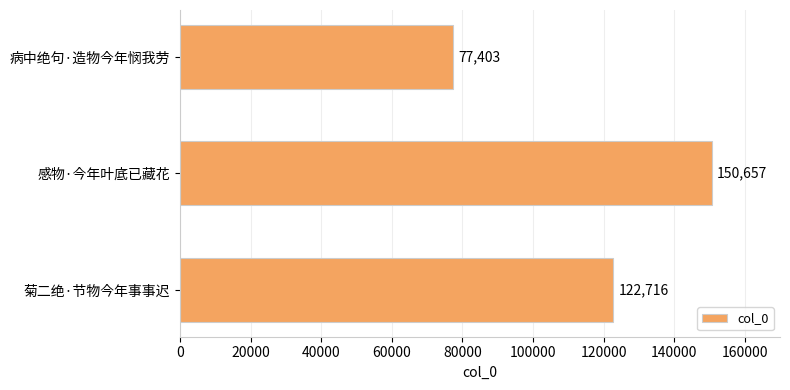

What is the ratio of the value at 病中绝句·造物今年悯我劳 to the value at 菊二绝·节物今年事事迟?

0.6